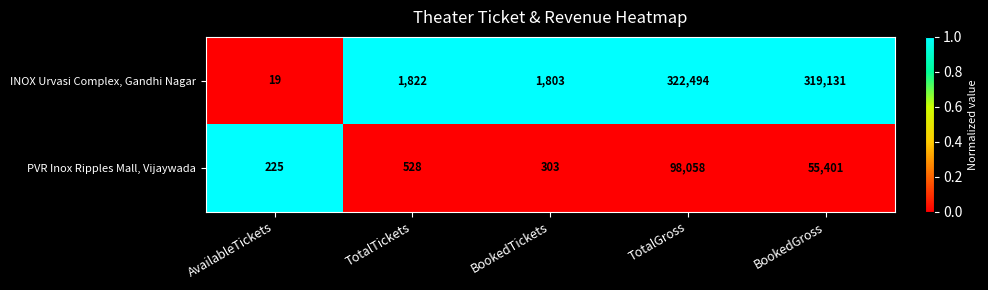

Rank the series by their average value, from highest to lowest.

INOX Urvasi Complex, Gandhi Nagar, PVR Inox Ripples Mall, Vijaywada